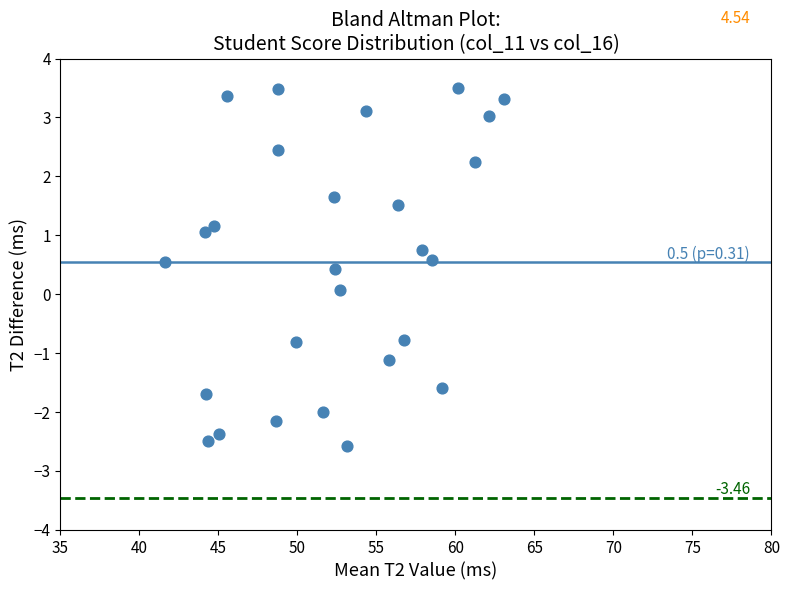

What is the range of X values (max minus min)?

21.4